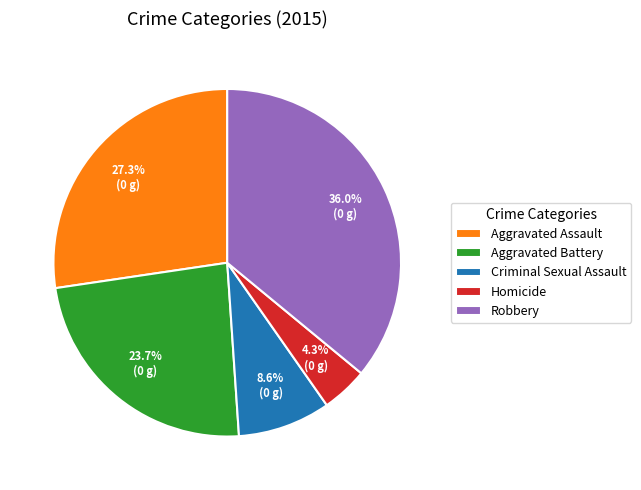

What is the largest slice in the pie chart?

Robbery